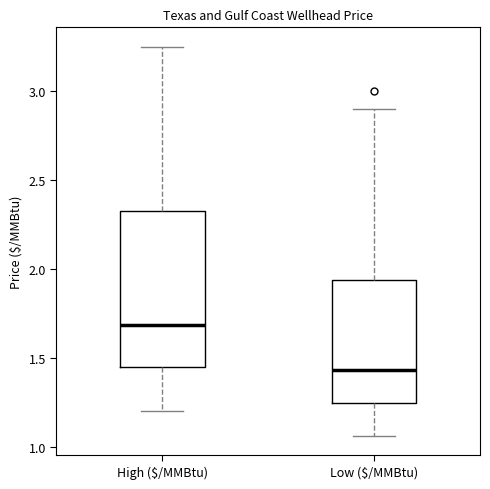

Where does the upper whisker of the box for Low ($/MMBtu) end on the y-axis? The values are not printed on the chart, so give them approximately, as read against the axis.

2.90